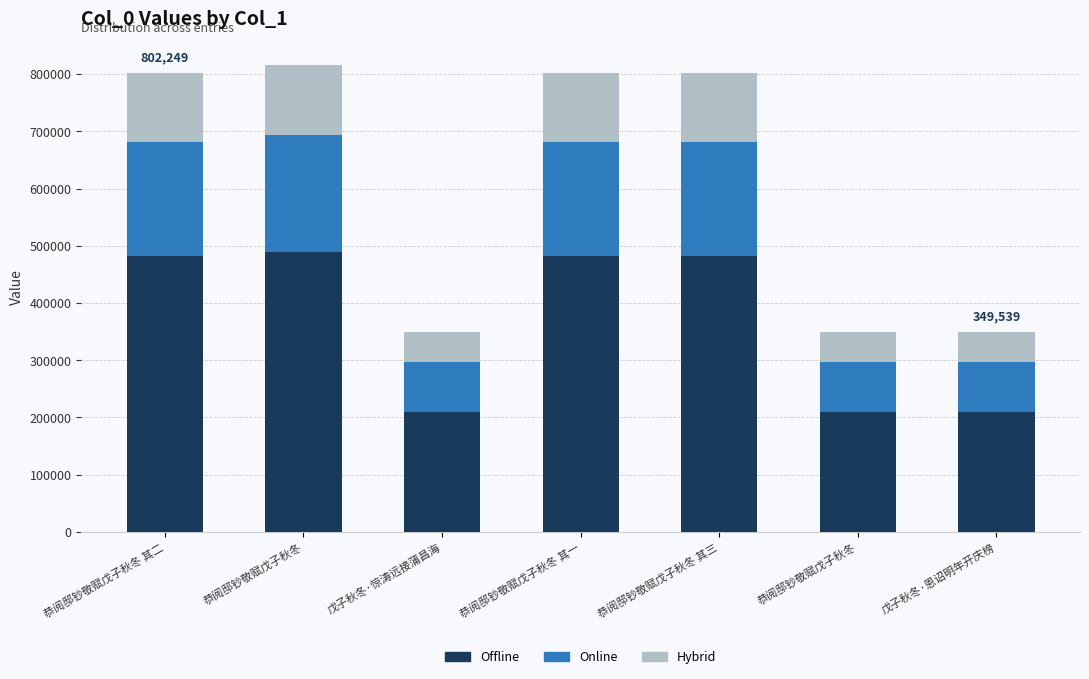

Which series changed the most between 恭阅邸钞敬赋戊子秋冬 and 戊子秋冬·恩诏明年开庆榜?

Offline